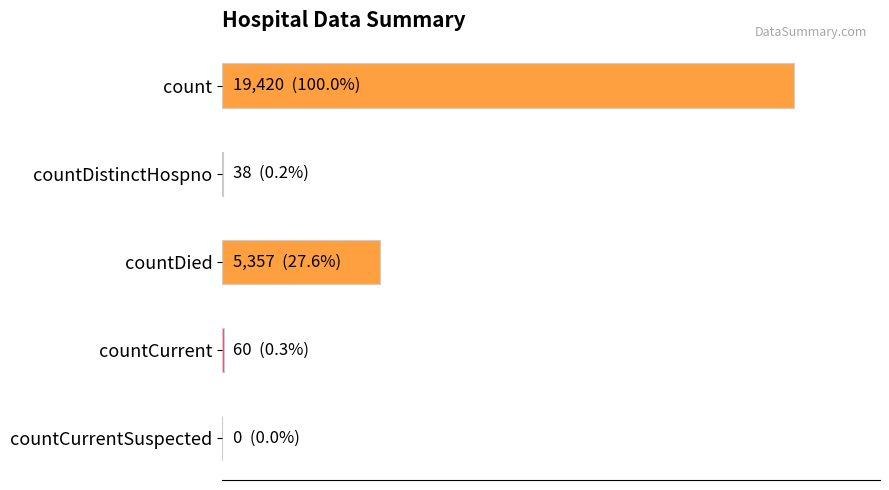

Reading left to right, extract all data points from this chart.

count=19420	countDistinctHospno=38	countDied=5357	countCurrent=60	countCurrentSuspected=0